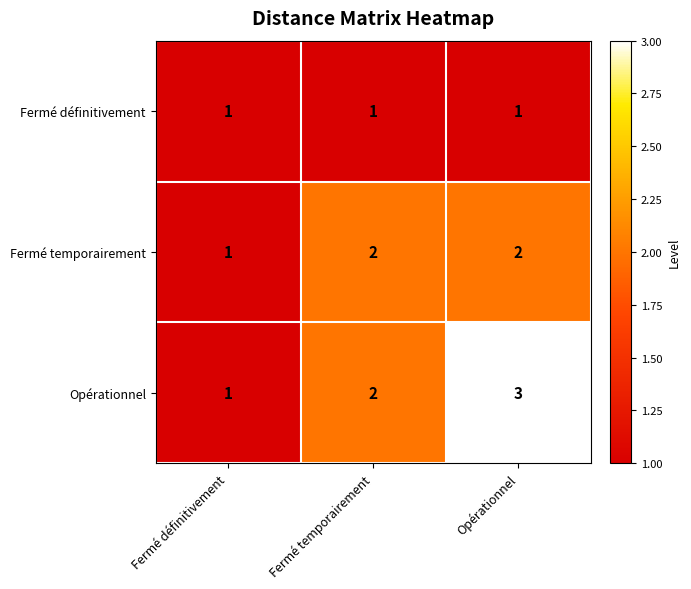

Which label corresponds to the largest value in the chart?

Opérationnel